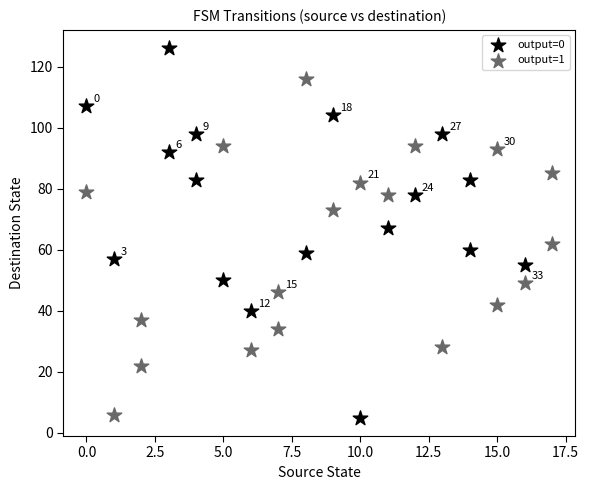

Which series has the largest Y range (max minus min)?

output=0